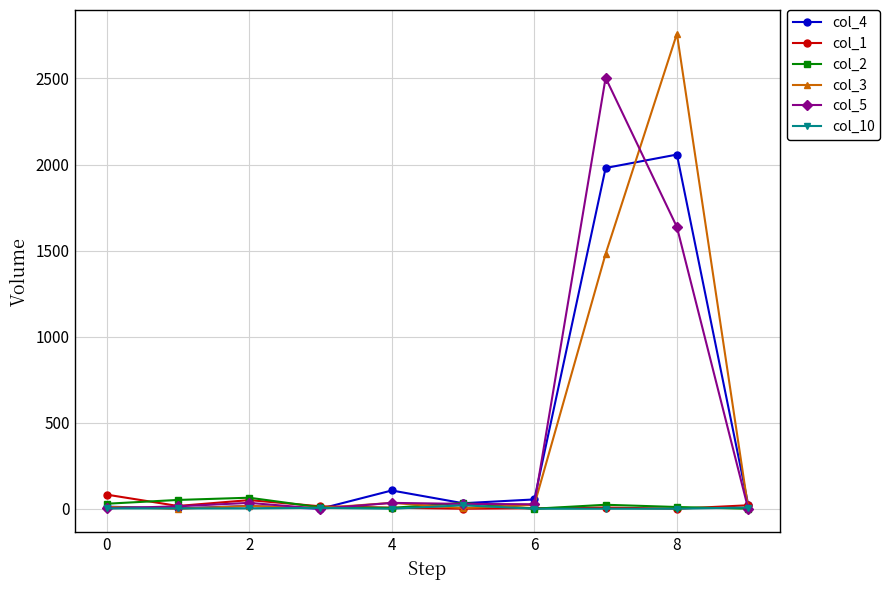

Which series has the widest spread of values?

col_3